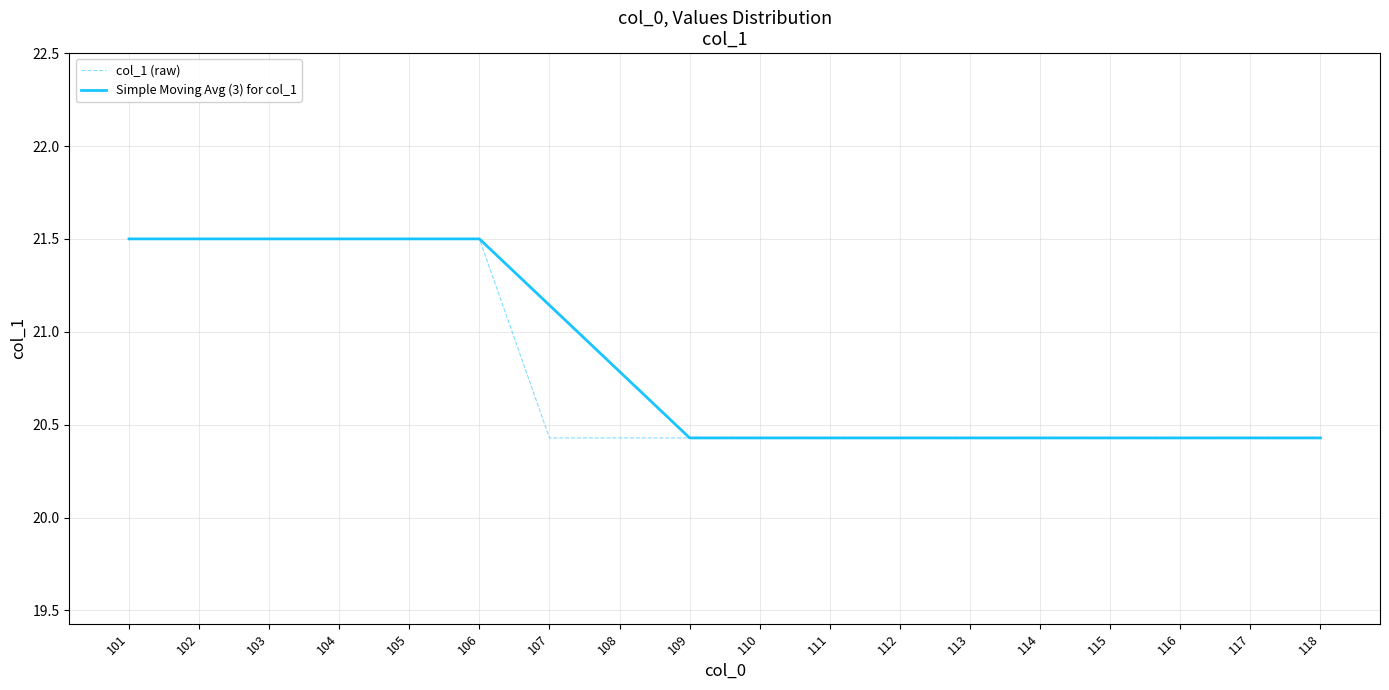

What is the lowest value of the col_1 (raw) series?

20.4